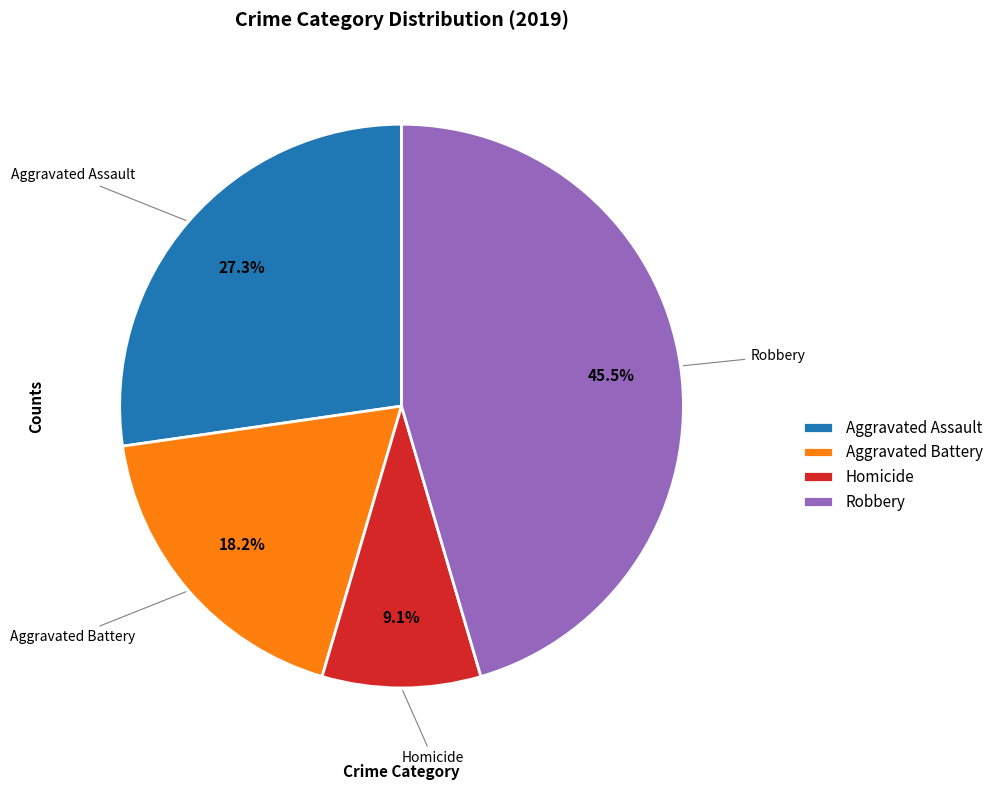

Does any single category account for the majority?

No